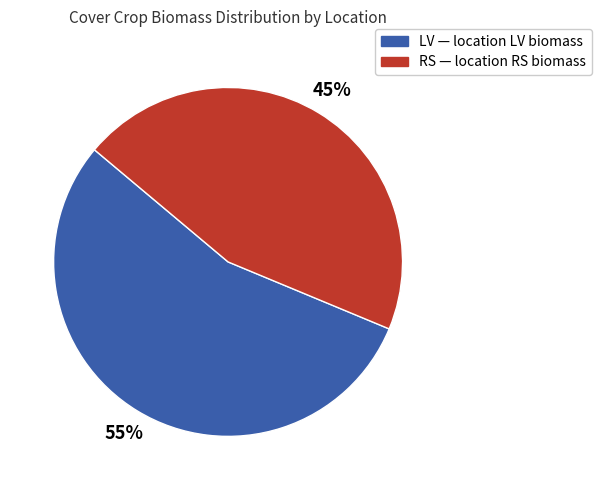

To the nearest percent, what percentage of the pie is LV?

55%